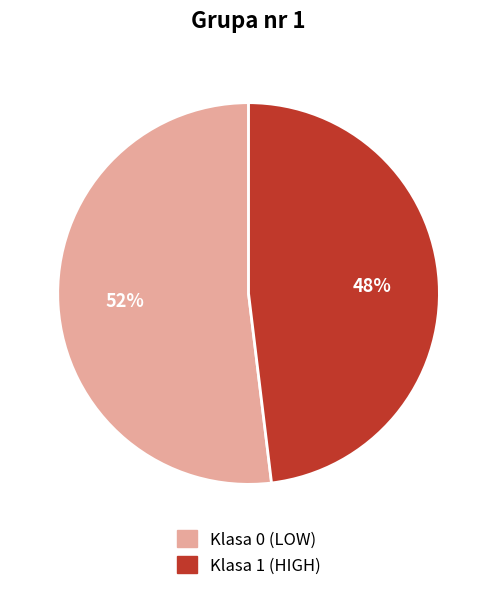

Does Klasa 1 (HIGH) account for over 50% of the chart?

No